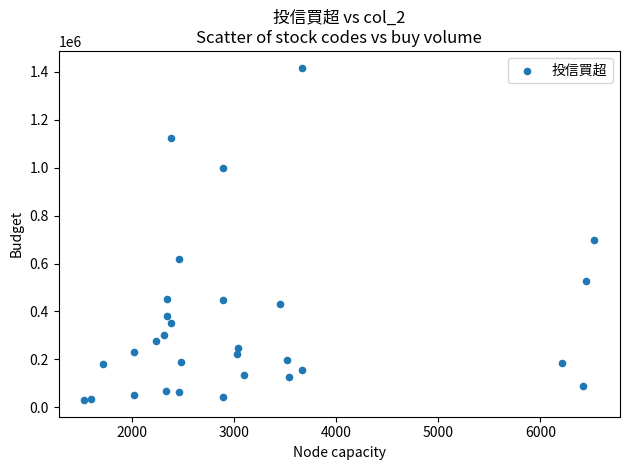

What is the range of Y values (max minus min)?

1388000